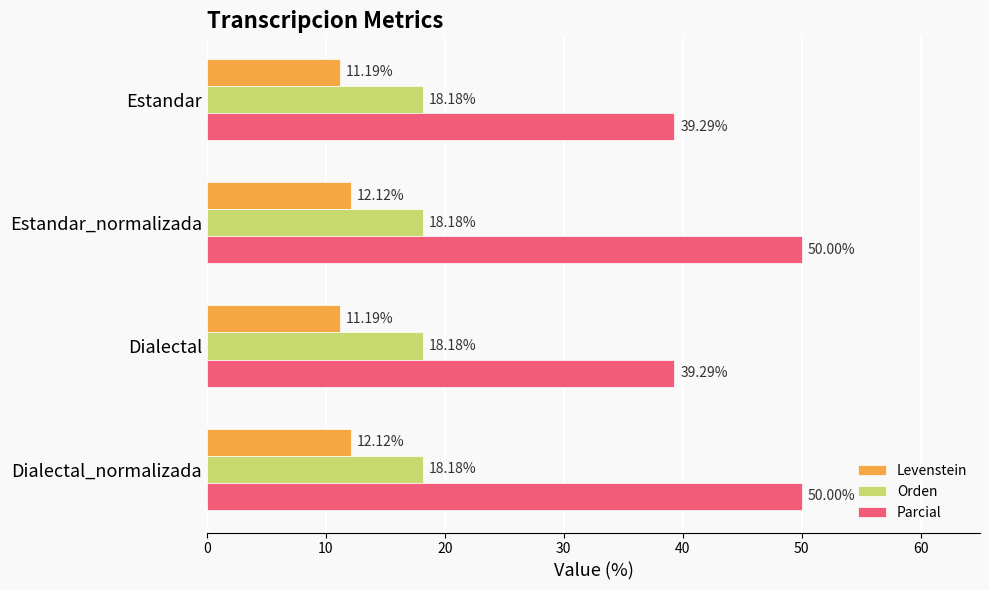

What is the difference between the highest and lowest values at Dialectal?

28.1